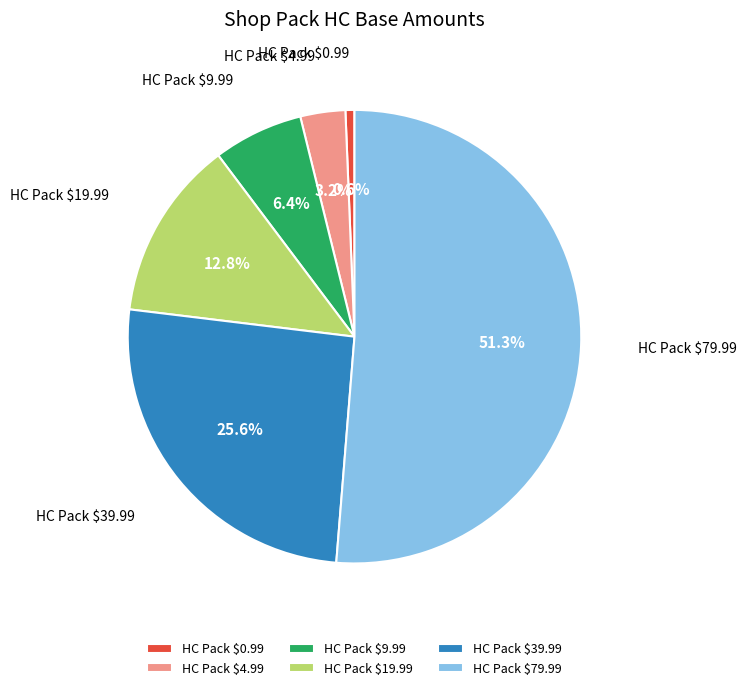

Rank the categories by value from lowest to highest.

HC Pack $0.99, HC Pack $4.99, HC Pack $9.99, HC Pack $19.99, HC Pack $39.99, HC Pack $79.99